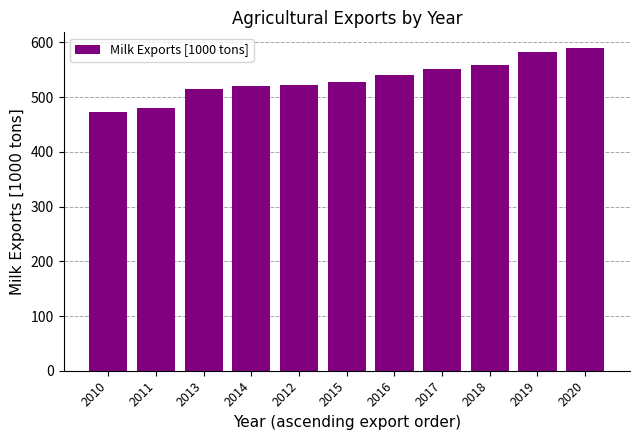

What is the sum of the values at 2013 and 2020?

1104